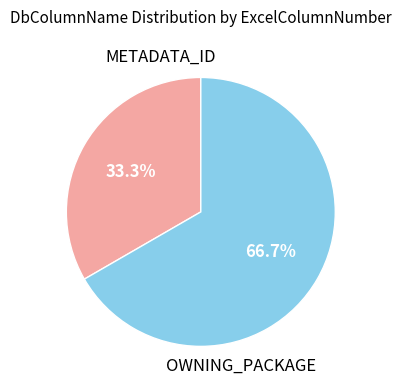

Is there any slice that represents more than half of the pie?

Yes